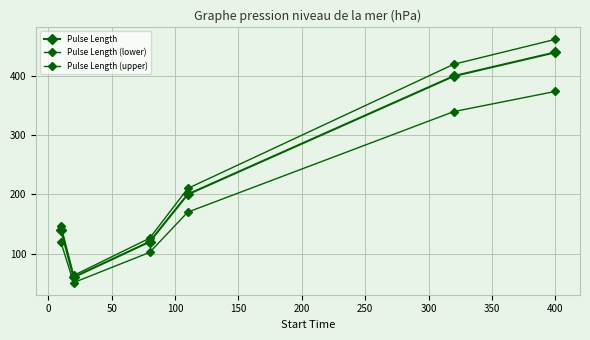

True or false: Pulse Length (upper) and Pulse Length cross at least once.

False